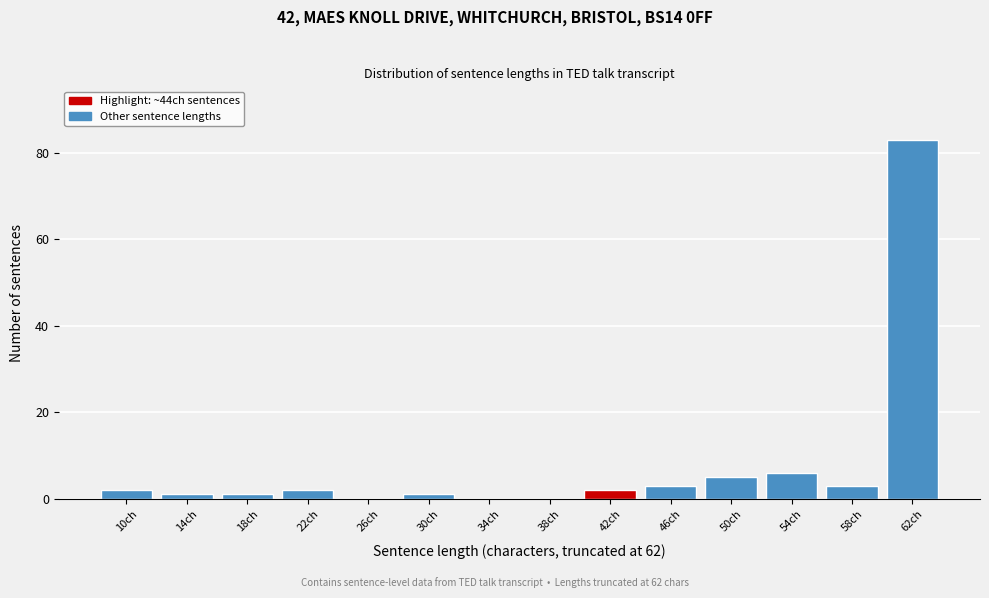

Reading left to right, extract all data points from this chart.

10ch=2	14ch=1	18ch=1	22ch=2	26ch=0	30ch=1	34ch=0	38ch=0	42ch=2	46ch=3	50ch=5	54ch=6	58ch=3	62ch=83